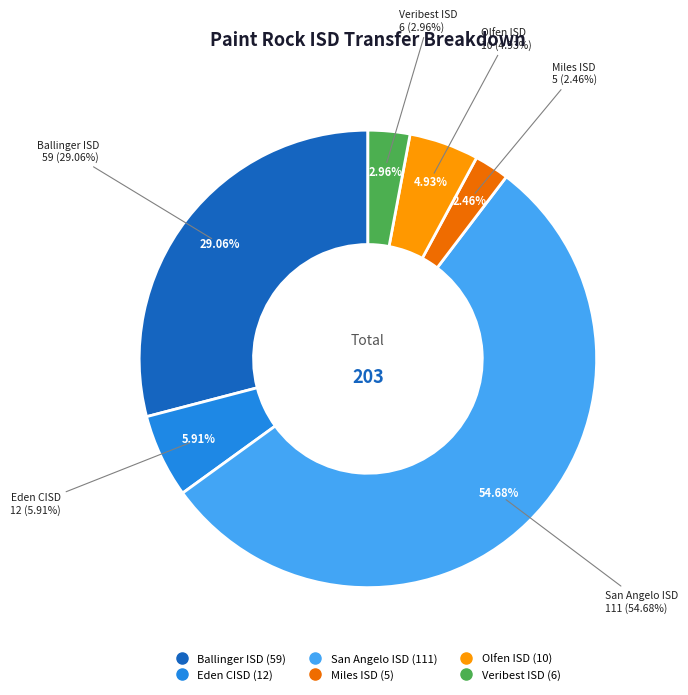

How many segments does this pie chart have?

6